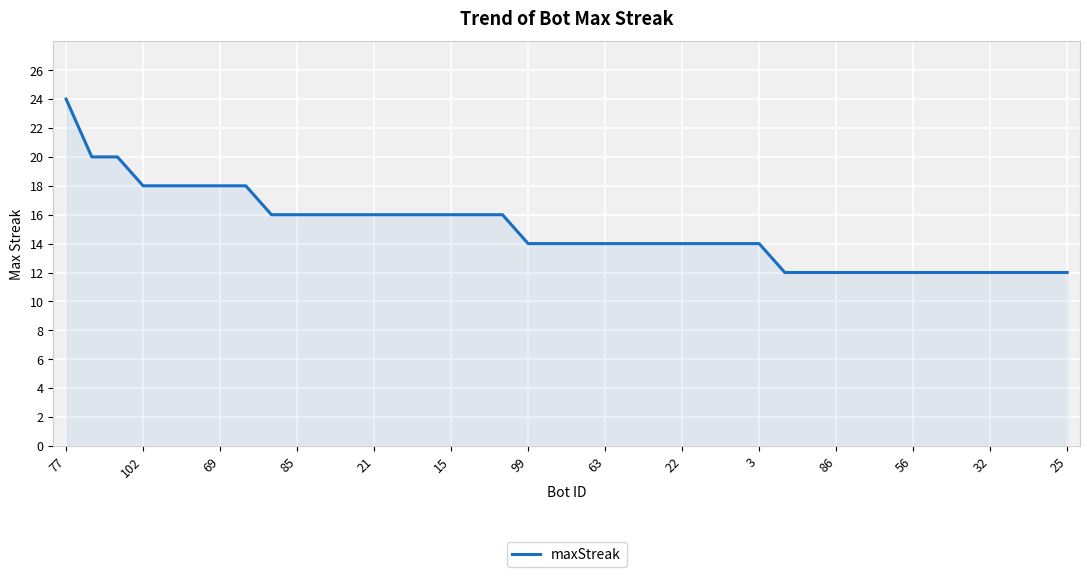

What is the minimum value shown in the chart?

12